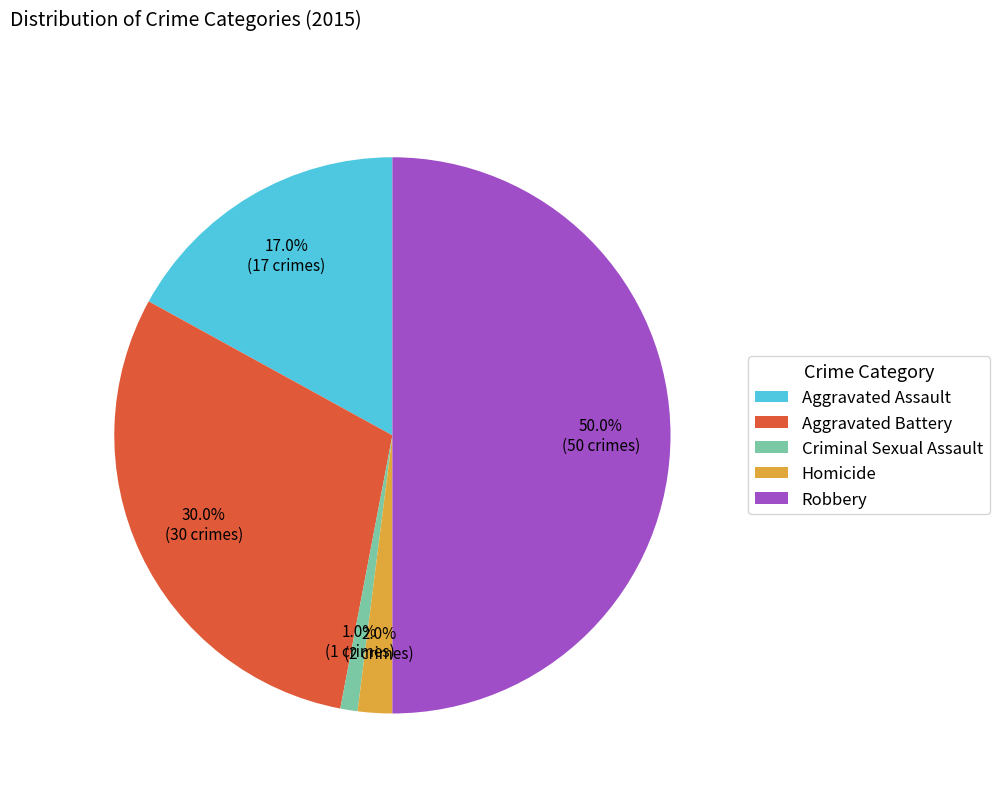

To the nearest percent, what percentage of the pie is Criminal Sexual Assault?

1%